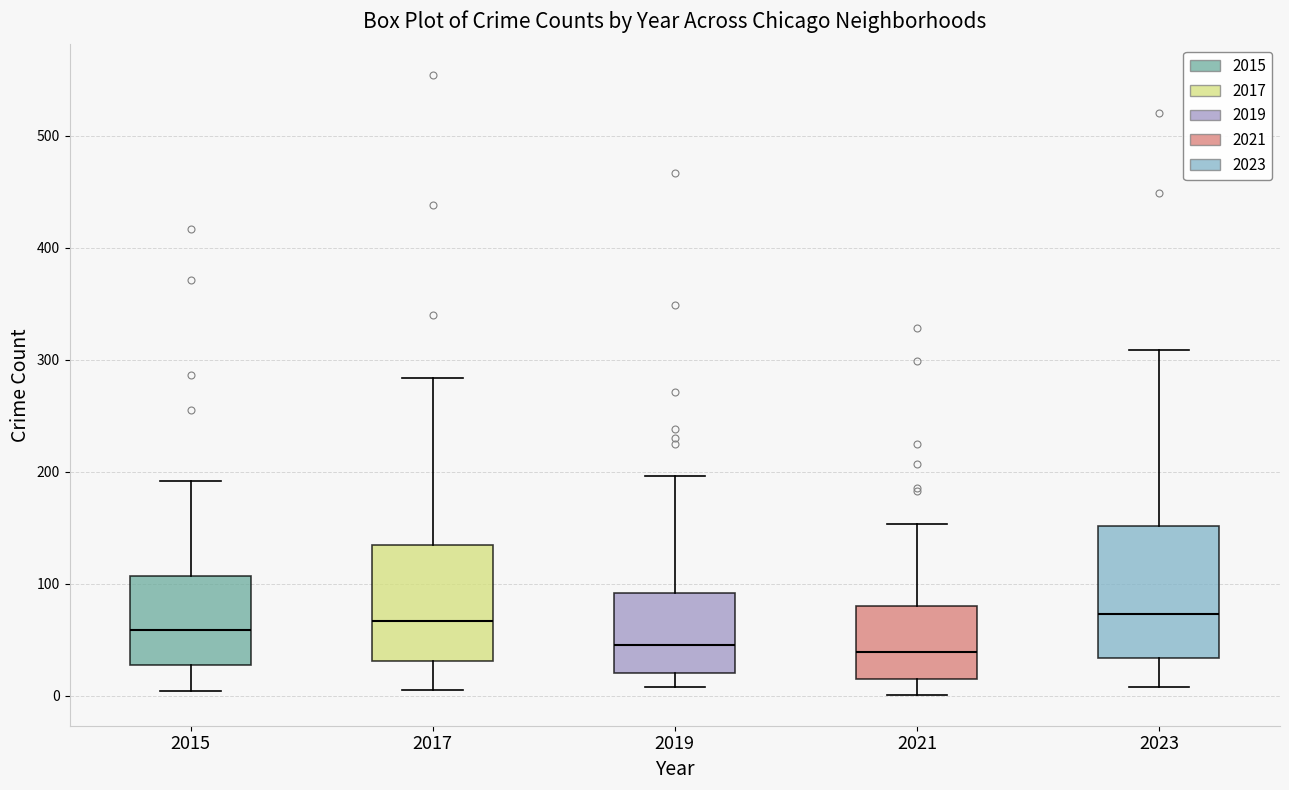

Reading left to right, read every box against the y-axis: the position of its median line, the range the box covers, and the ends of its whiskers. The values are not printed on the chart, so give them approximately, as read against the axis.

2015: median 60, box 30 to 110, whiskers 0 to 190
2017: median 70, box 30 to 130, whiskers 10 to 280
2019: median 50, box 20 to 90, whiskers 10 to 200
2021: median 40, box 20 to 80, whiskers 0 to 150
2023: median 70, box 30 to 150, whiskers 10 to 310